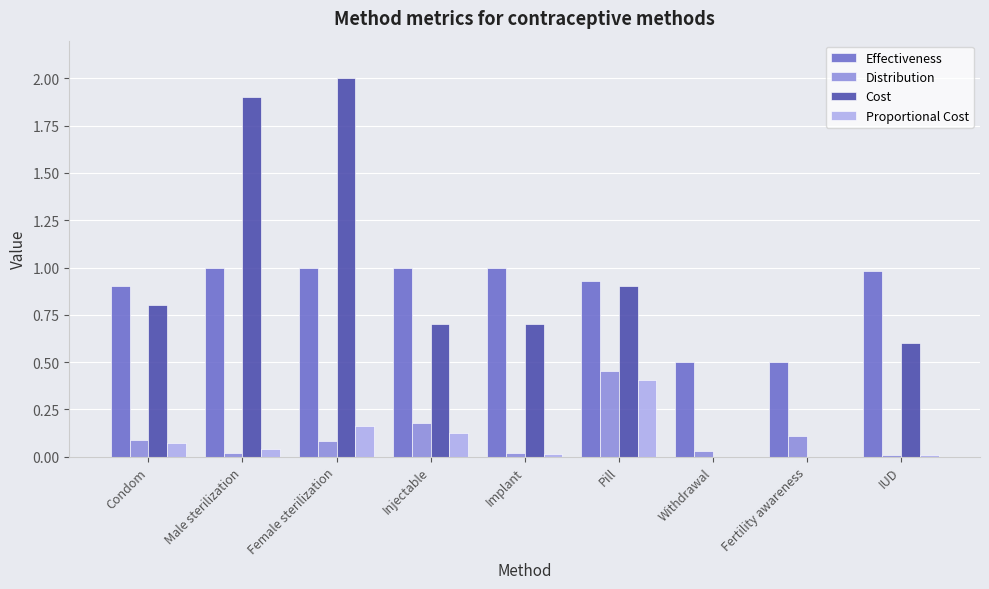

What is the sum of all Cost values?

7.6